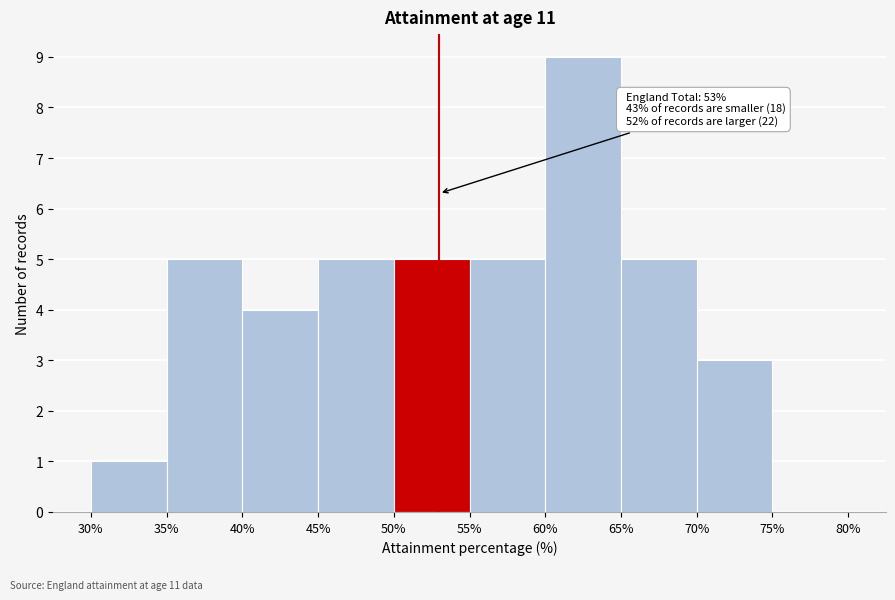

Over which range of the x-axis is the bar tallest?

60% to 65%